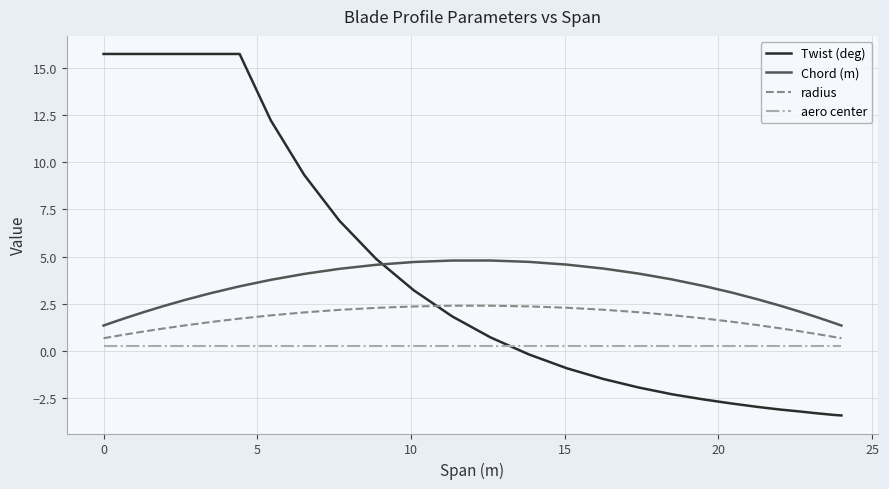

In radius, how many points are higher than both neighbors (excluding endpoints)?

1